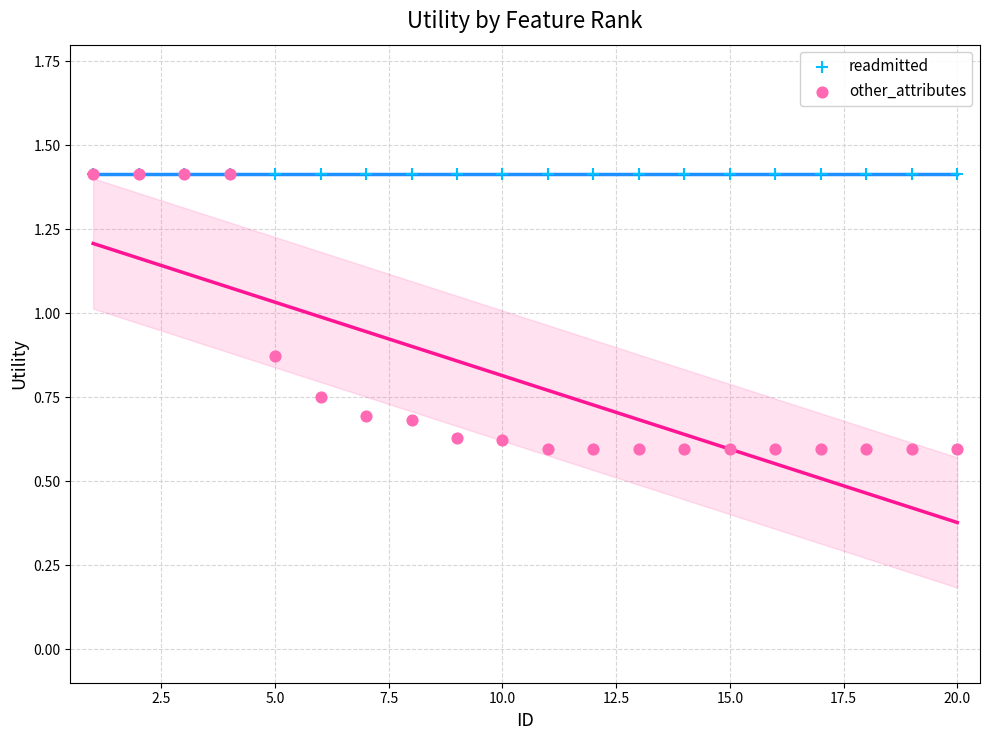

Which series reaches the minimum Y coordinate?

other_attributes